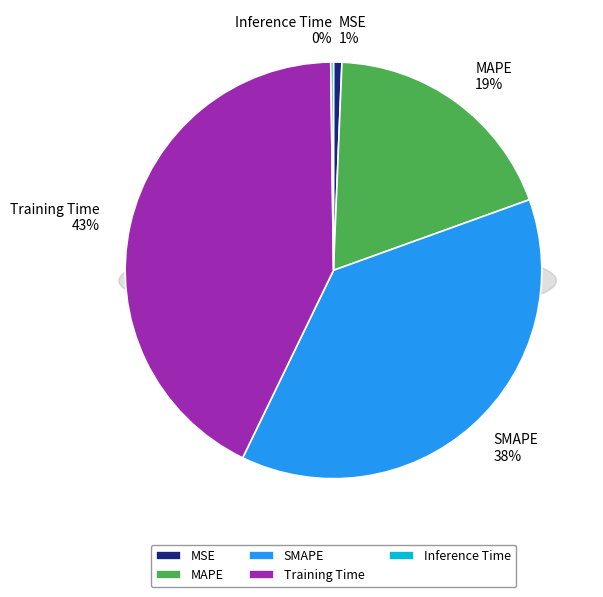

How many segments does this pie chart have?

5